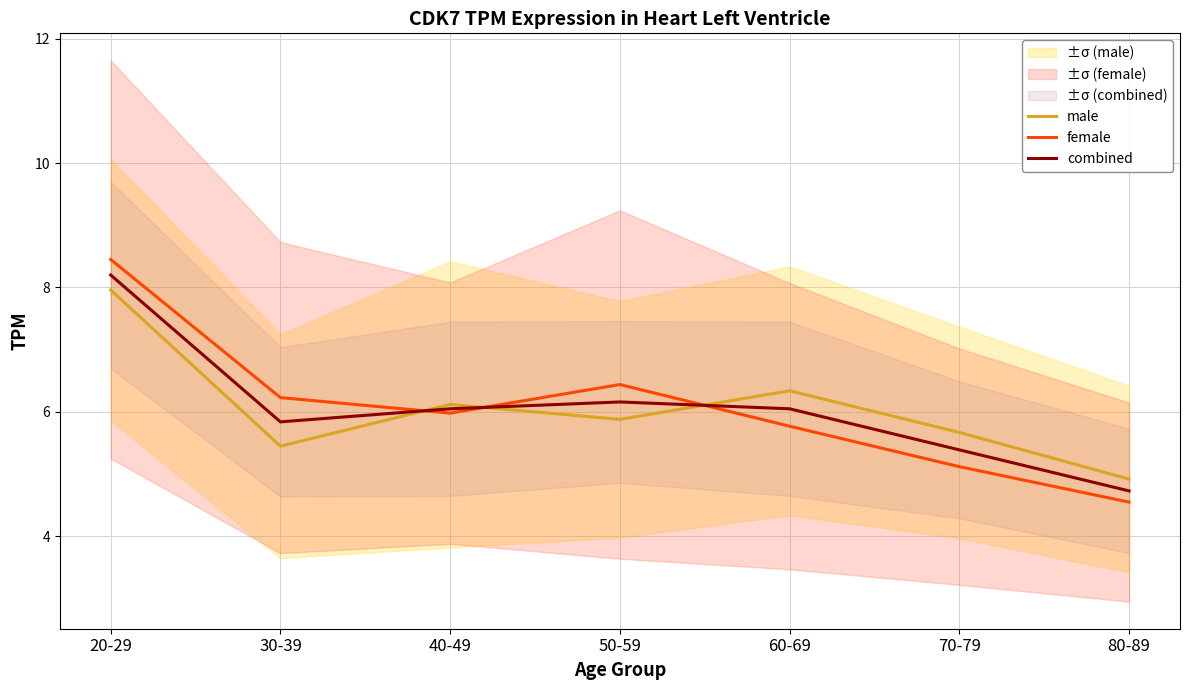

What is the label of the 1st point from the left?

20-29